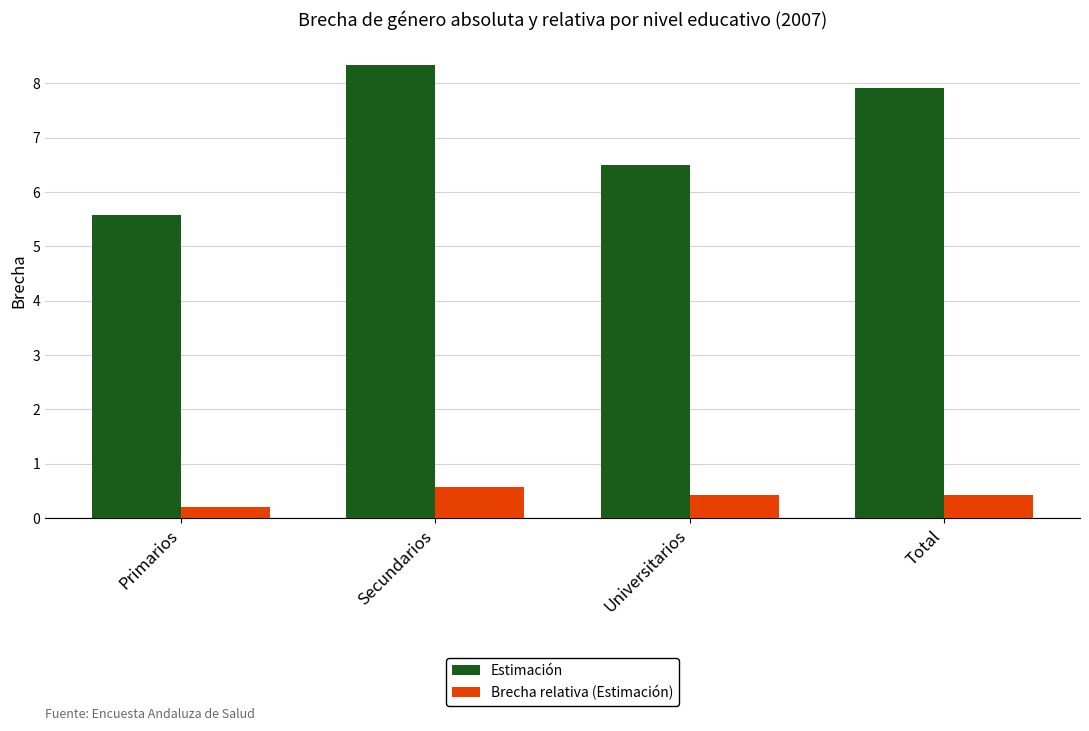

What is the maximum value shown in the chart?

8.3